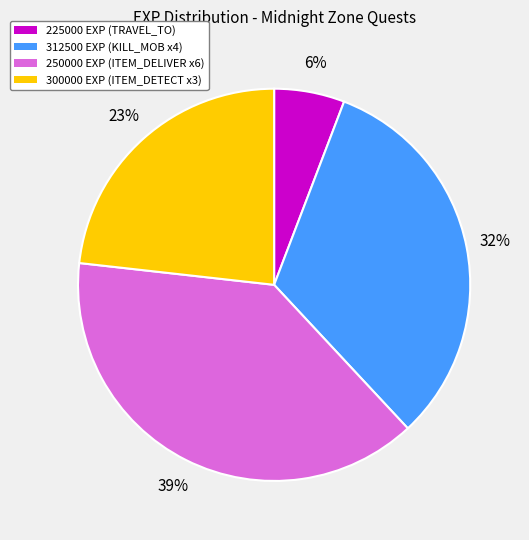

How many segments does this pie chart have?

4